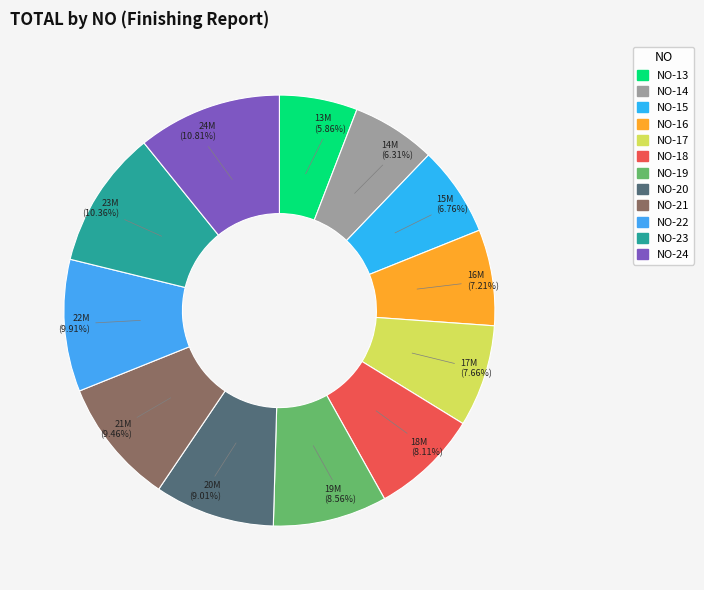

Which category has the smallest portion of the pie?

NO-13